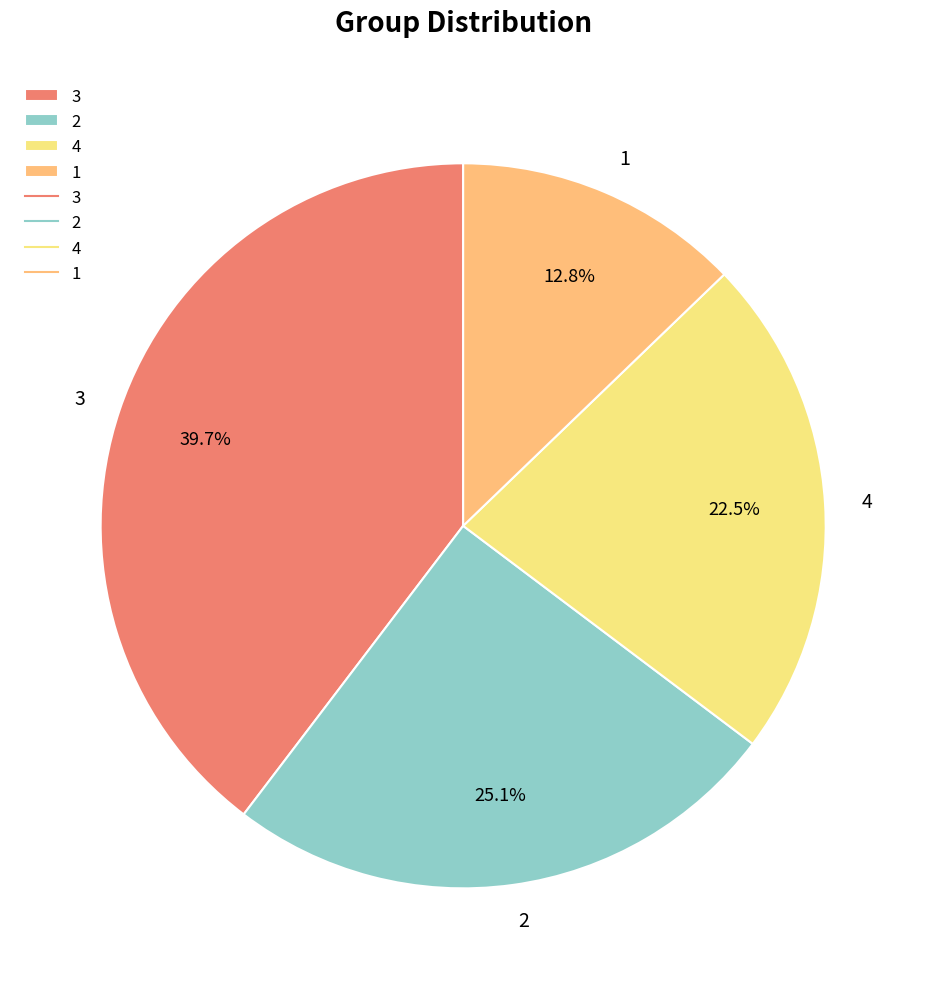

What percentage do 1 and 4 together represent?

35.3%